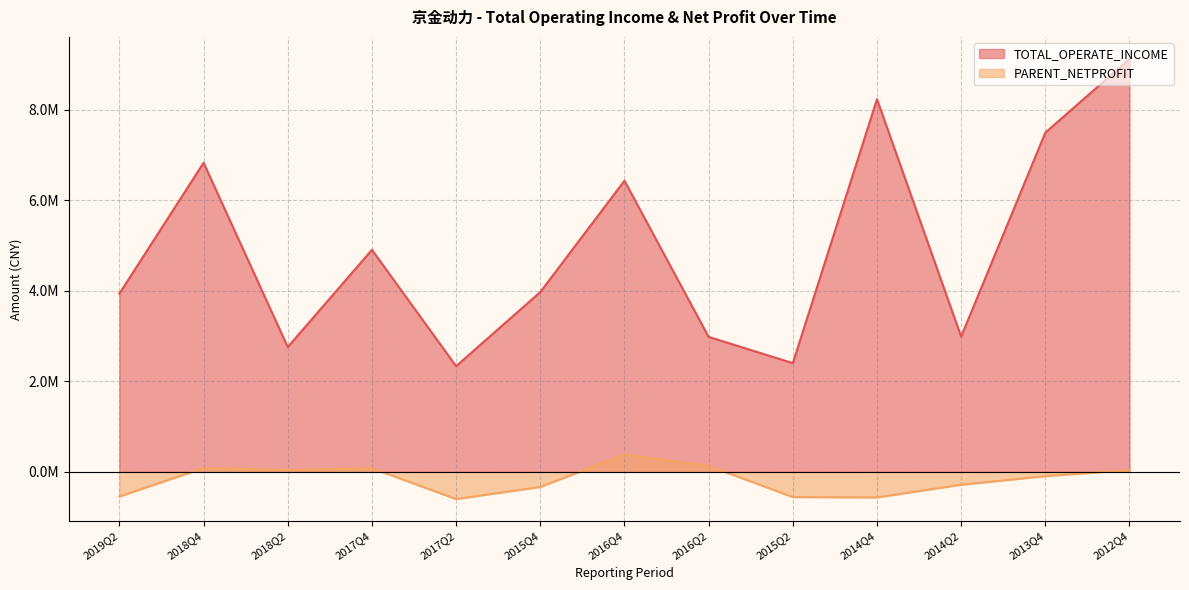

At which category does the chart reach its minimum across all series?

2017Q2